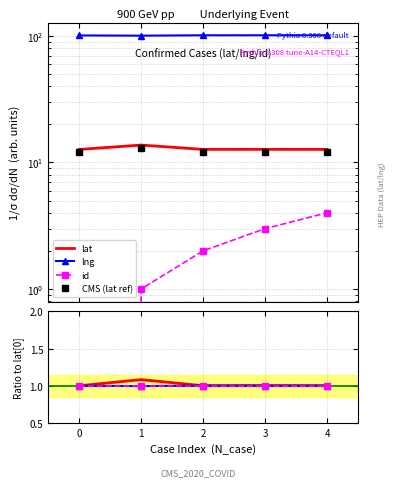

How many lines are shown in the chart?

4